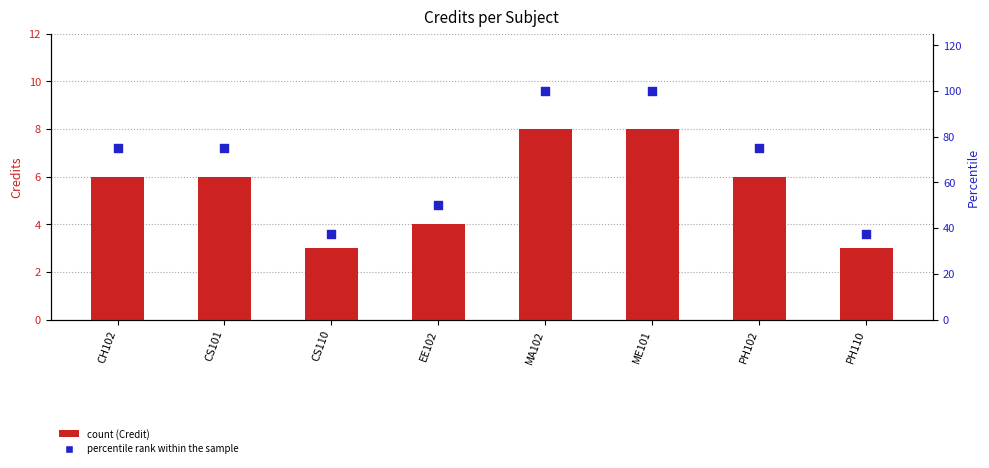

Which series contains the lowest Y value?

Credit